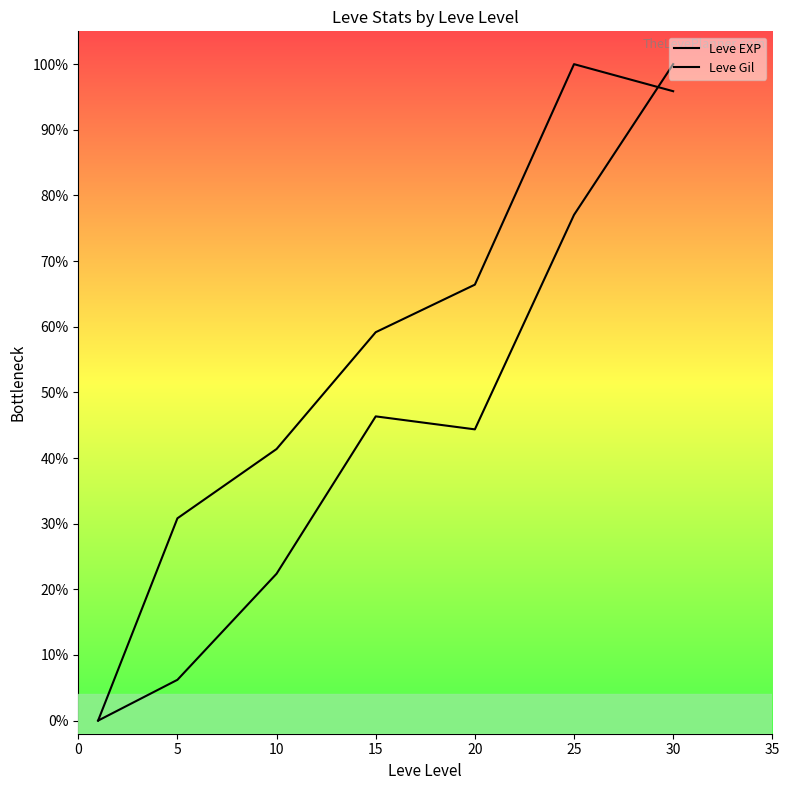

What is the value of the Leve Gil point at the 7th from the left?

1.0